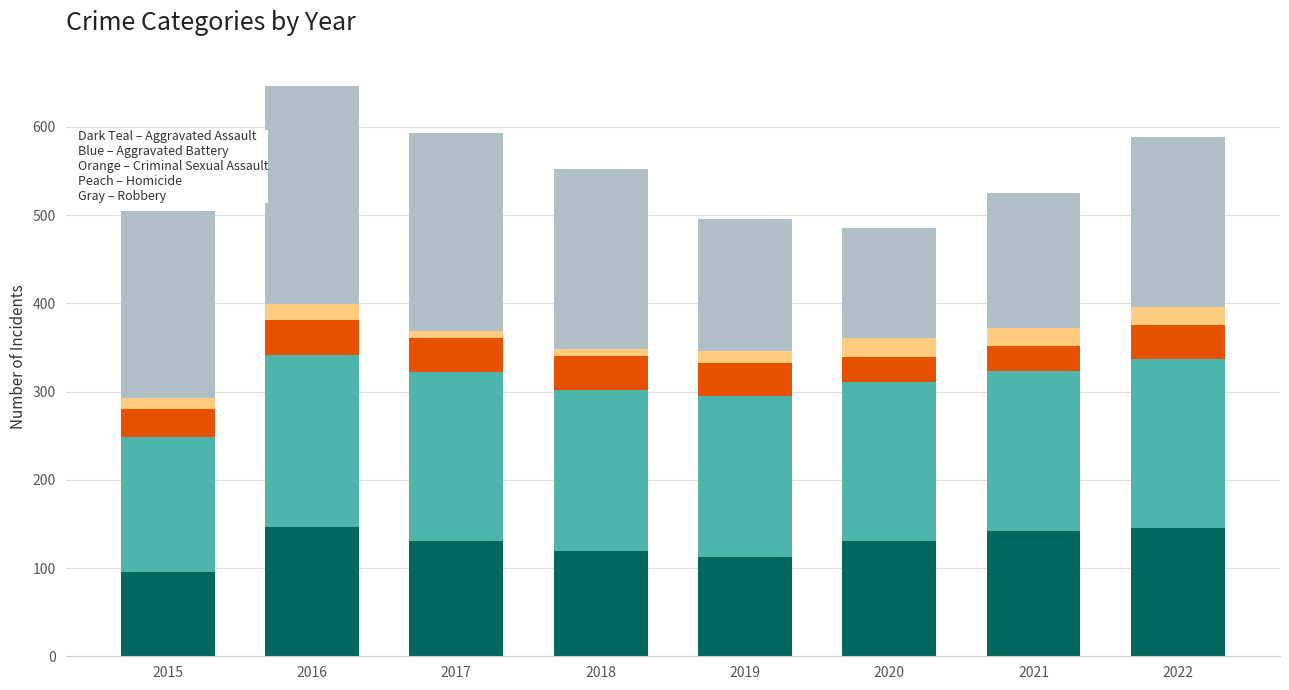

What is the total value across all series at 2021?

525